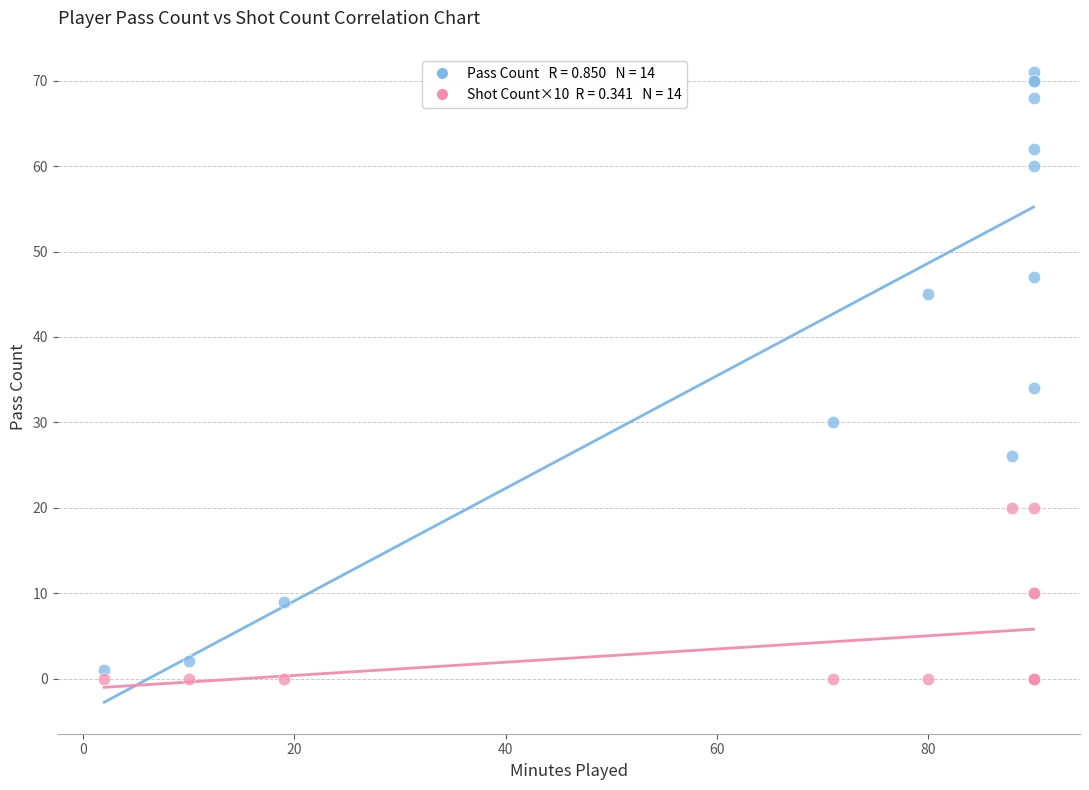

Across all series, what Y value is closest to 35?

34